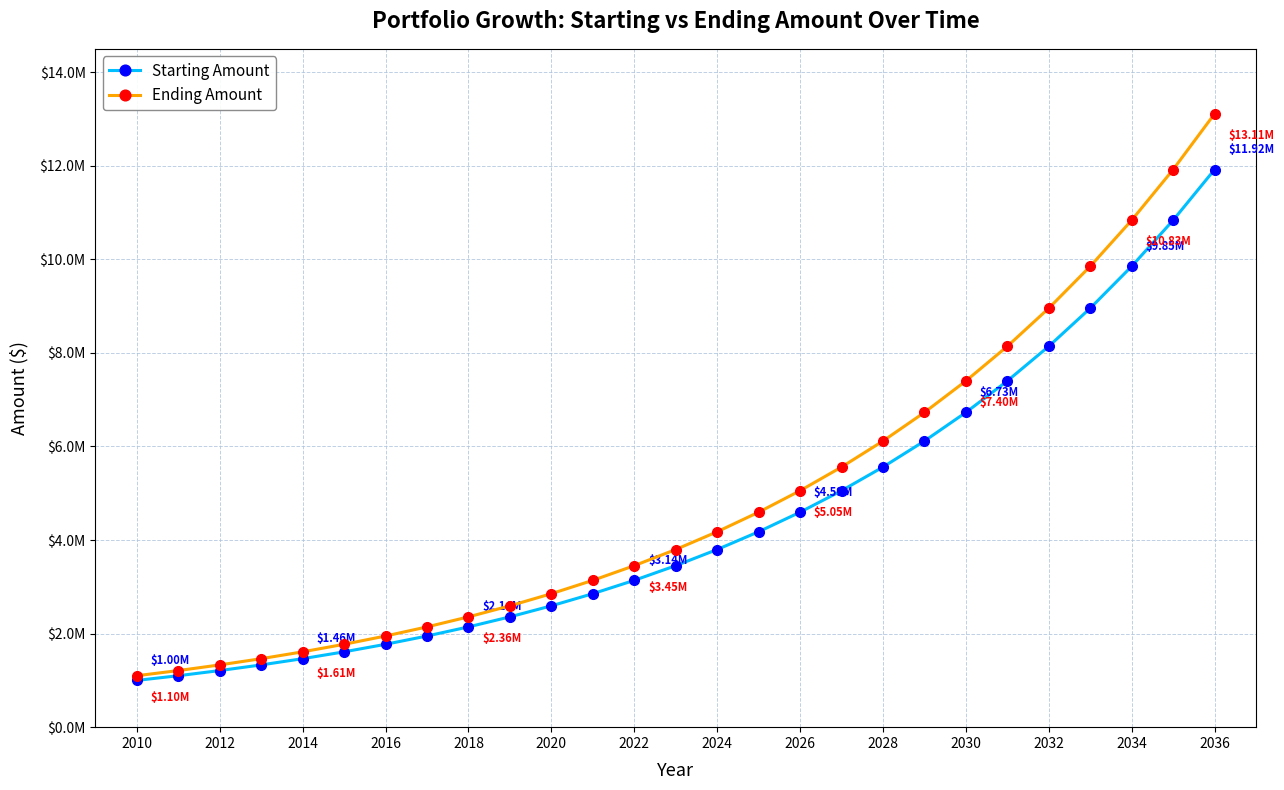

How many values in the Starting Amount series are below 3452271?

13